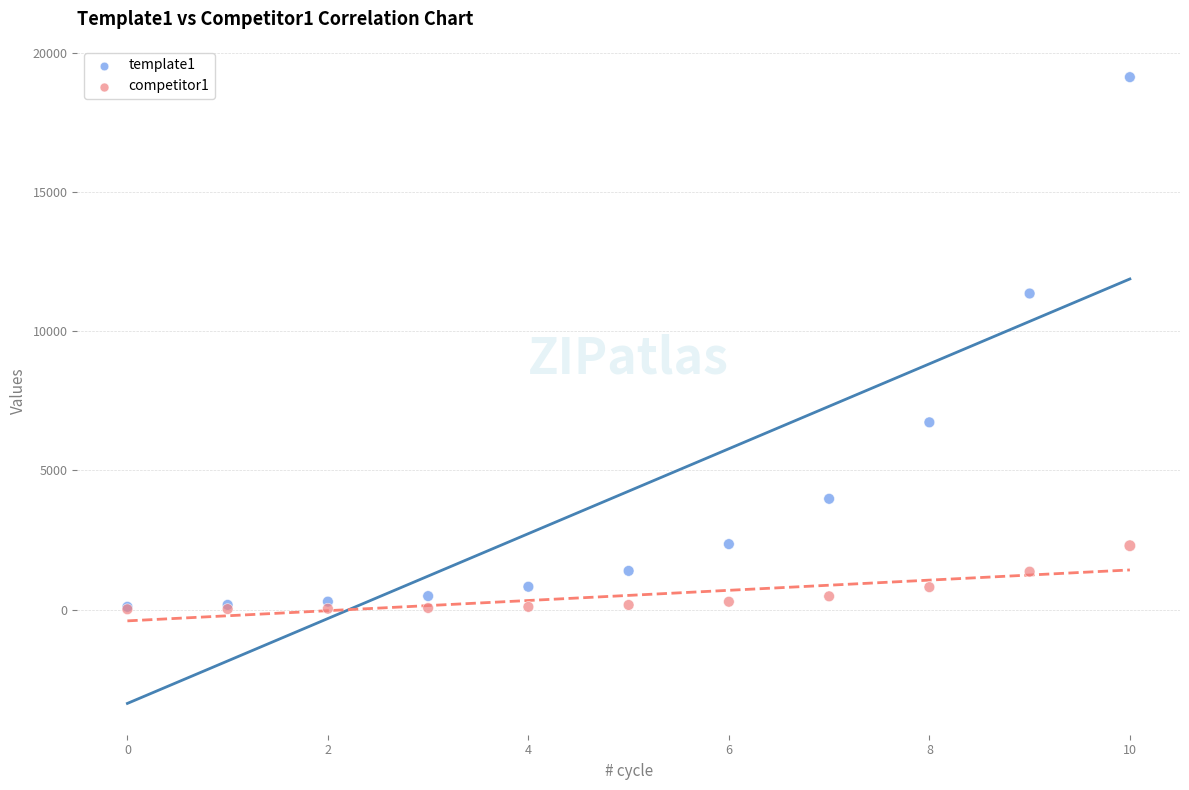

Which series has the largest Y range (max minus min)?

template1